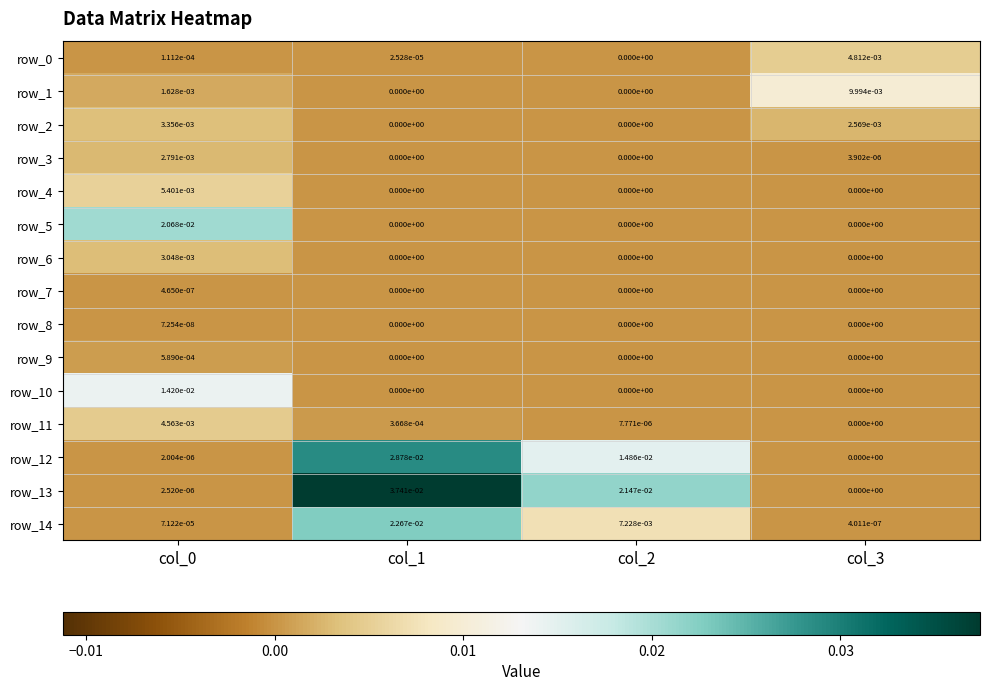

The value of row_4 at col_3 is 0.0. True or false?

True